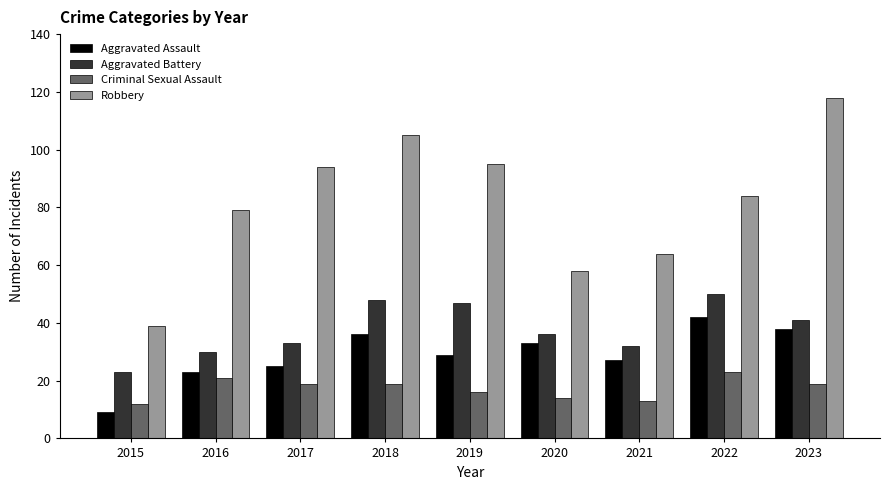

Reading left to right, list all the values displayed in this chart.

Aggravated Assault: 2015=9	2016=23	2017=25	2018=36	2019=29	2020=33	2021=27	2022=42	2023=38
Aggravated Battery: 2015=23	2016=30	2017=33	2018=48	2019=47	2020=36	2021=32	2022=50	2023=41
Criminal Sexual Assault: 2015=12	2016=21	2017=19	2018=19	2019=16	2020=14	2021=13	2022=23	2023=19
Robbery: 2015=39	2016=79	2017=94	2018=105	2019=95	2020=58	2021=64	2022=84	2023=118